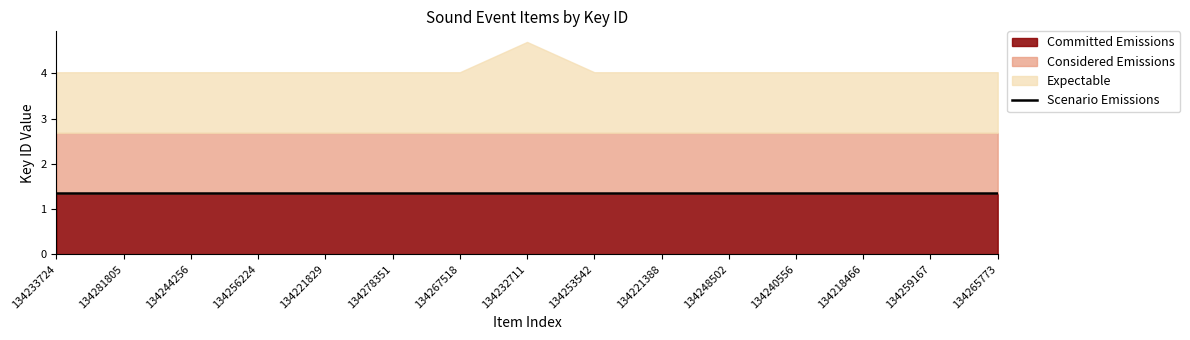

List the labels in order of value, smallest first.

134253542, 134232711, 134267518, 134221388, 134248502, 134240556, 134278351, 134218466, 134259167, 134265773, 134221829, 134256224, 134244256, 134281805, 134233724